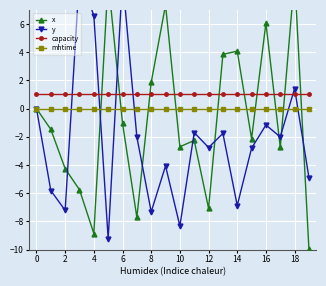

What is the total value across all series at 12?

-8.7